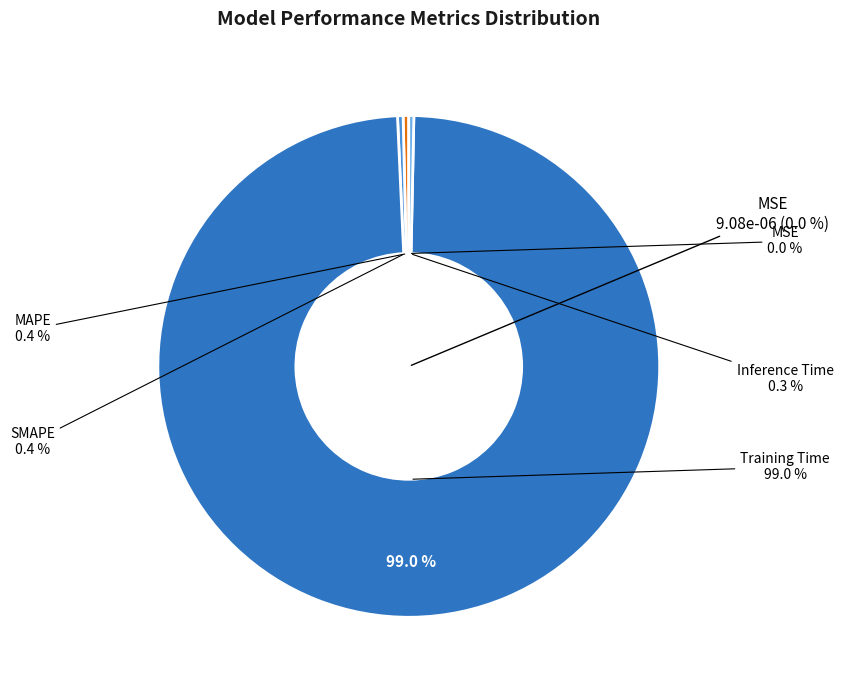

What portion of the pie excludes Training Time?

1.0%